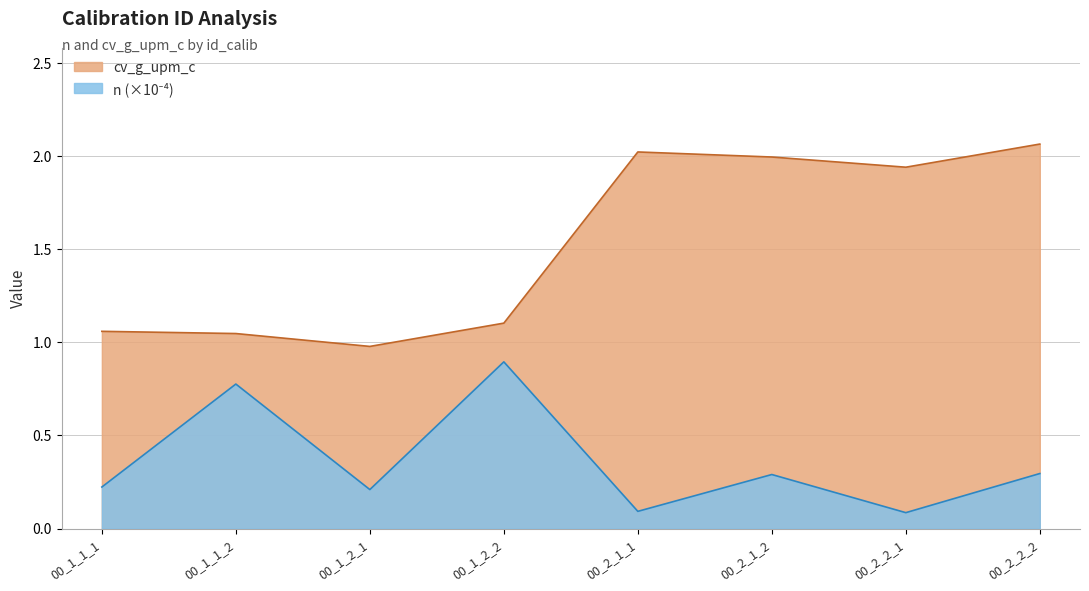

How many categories are shown in the chart?

8